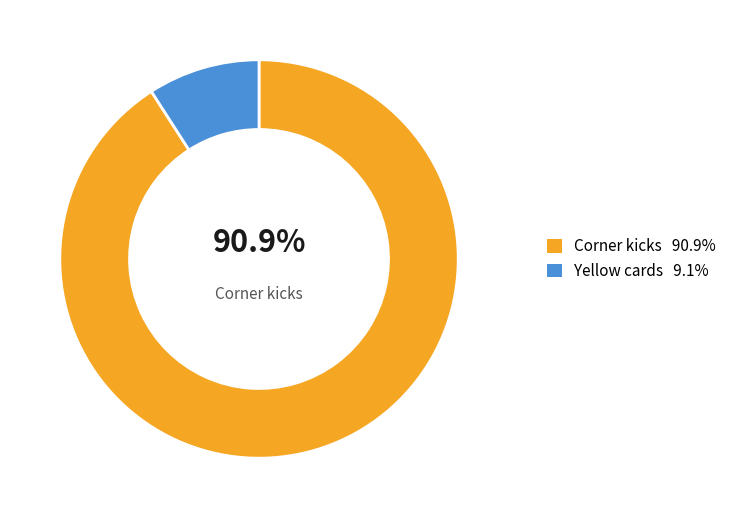

Is there any slice that represents more than half of the pie?

Yes